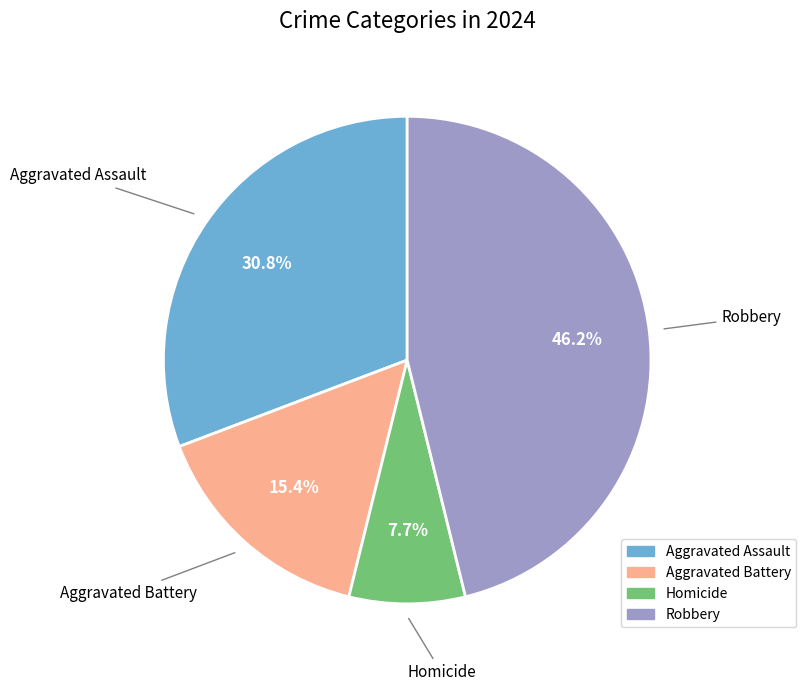

The Aggravated Assault slice represents 31% of the pie. True or false?

True